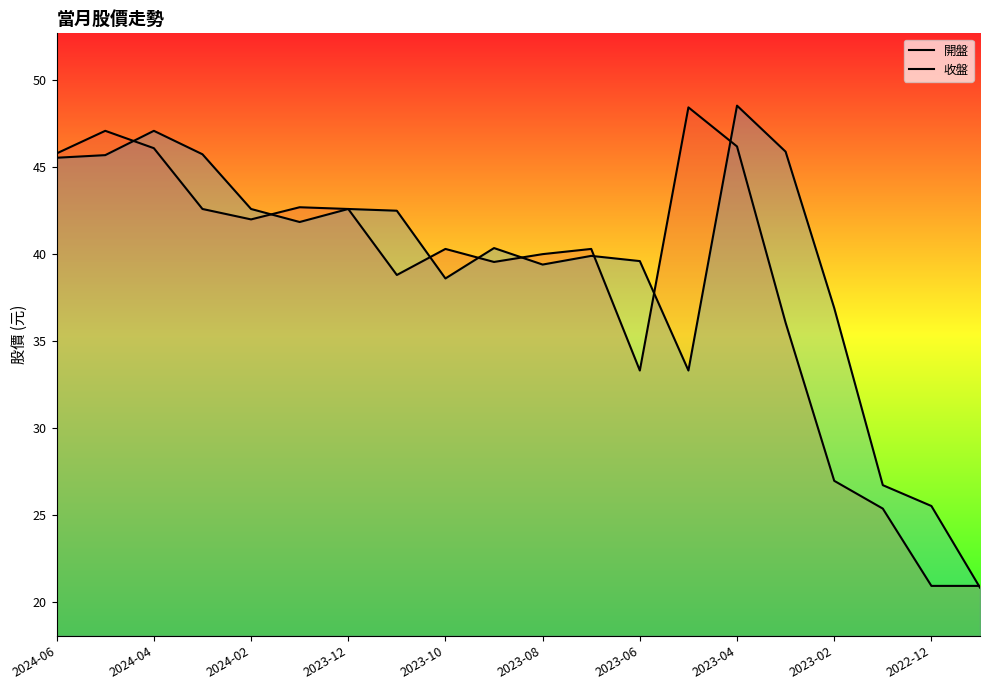

Does the chart have visible grid lines?

No